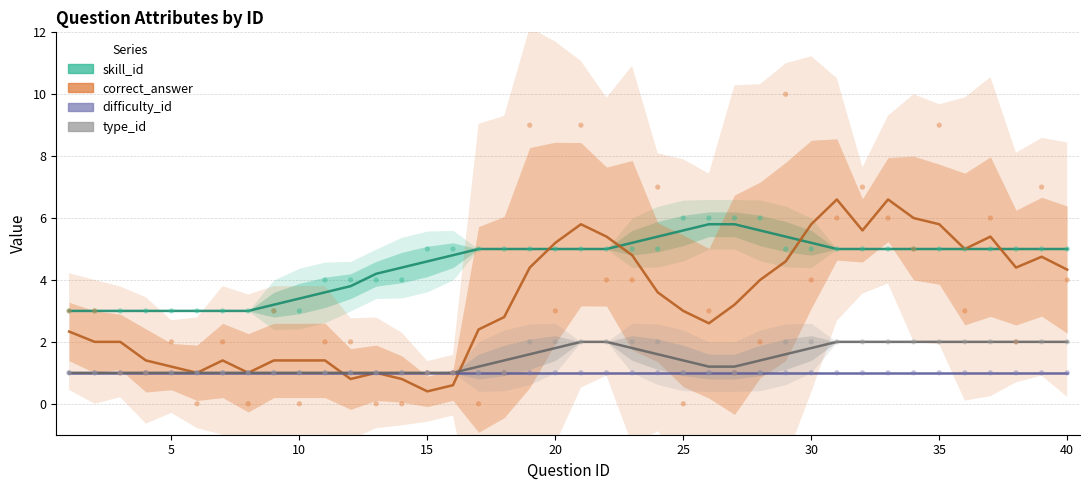

Which series has the widest spread of Y values?

correct_answer